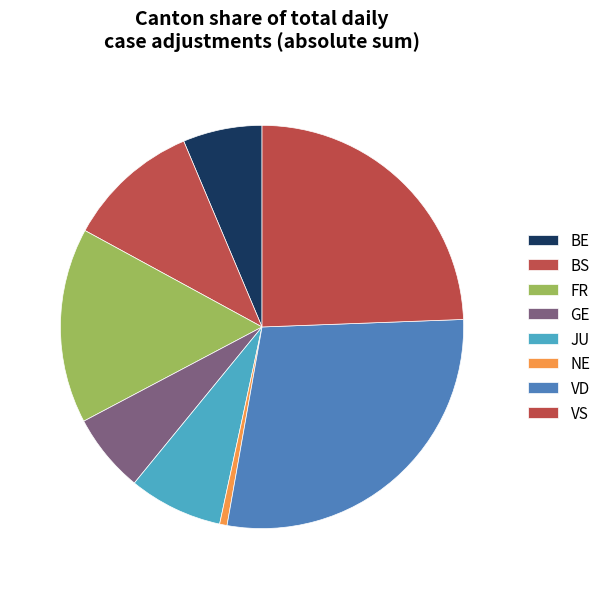

Count the number of slices in the pie.

8